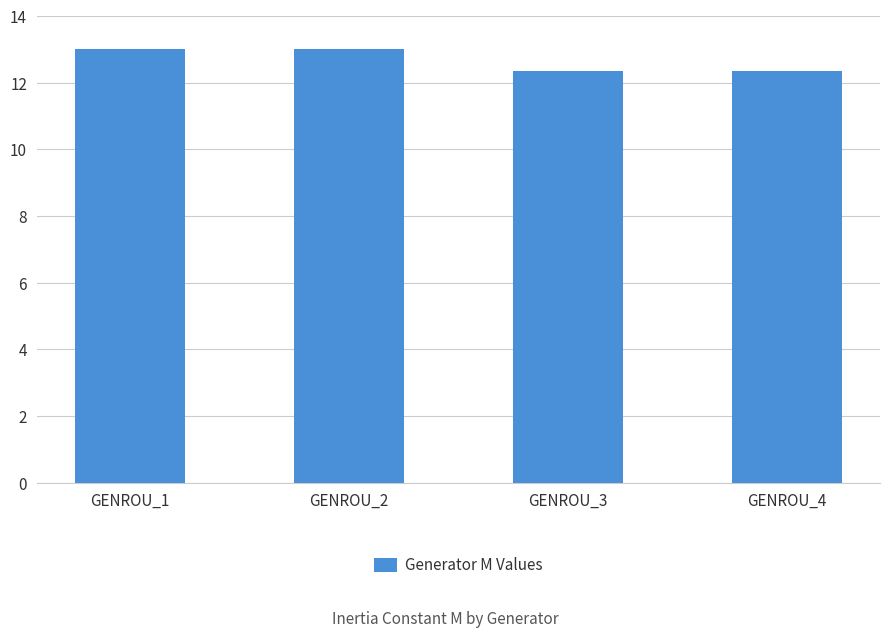

What is the maximum value shown in the chart?

13.0